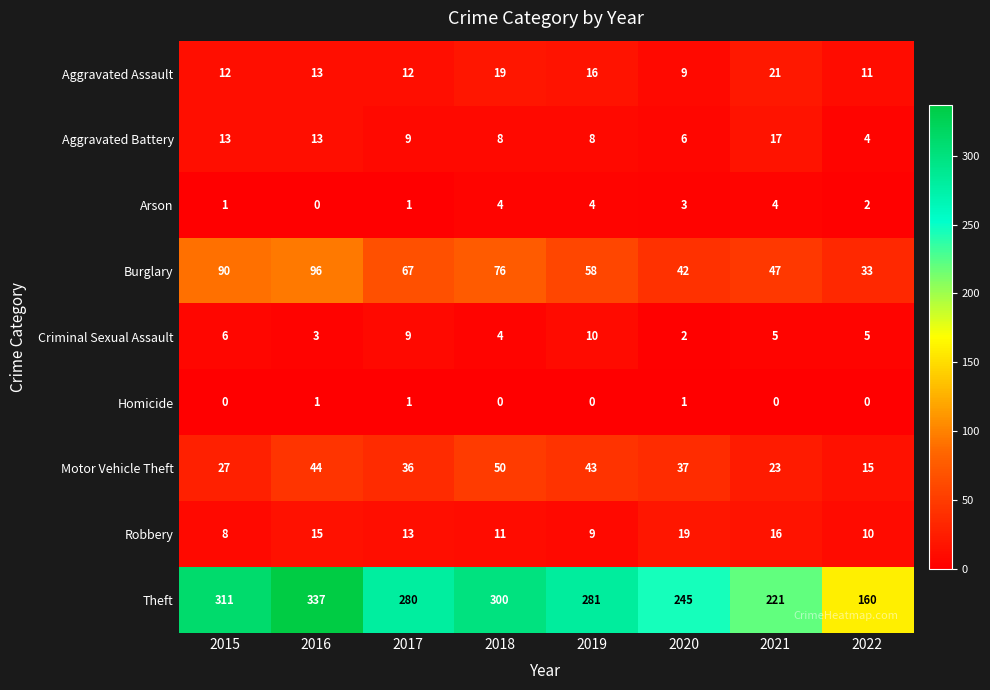

What is the approximate value of Aggravated Assault at 2015, to the nearest 5?

10